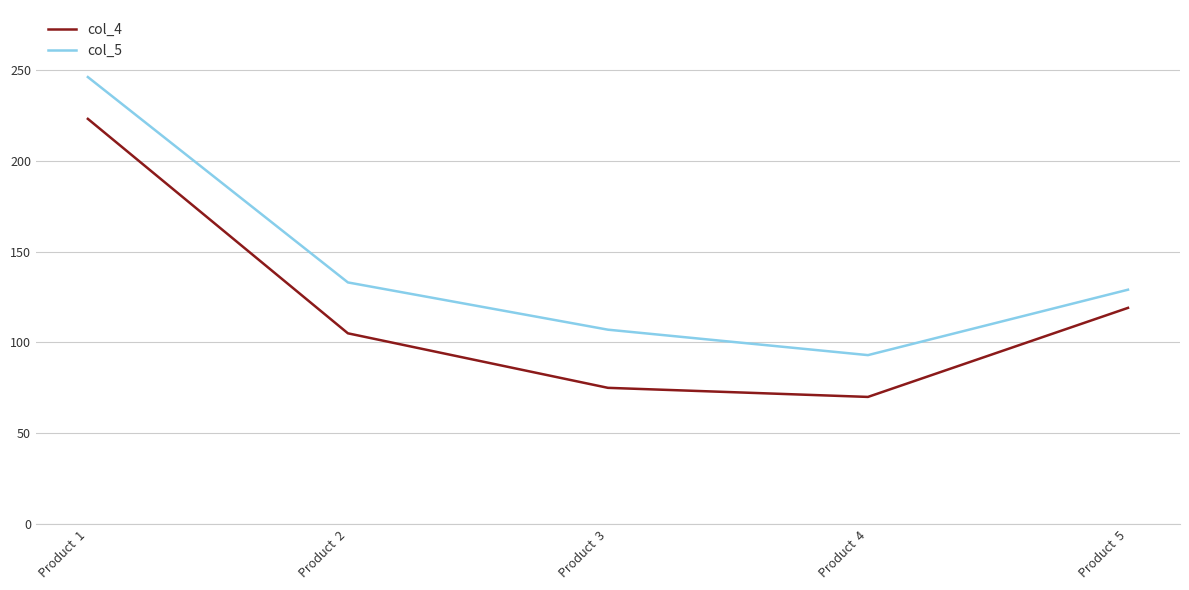

How many interior local valleys does the col_5 series have?

1